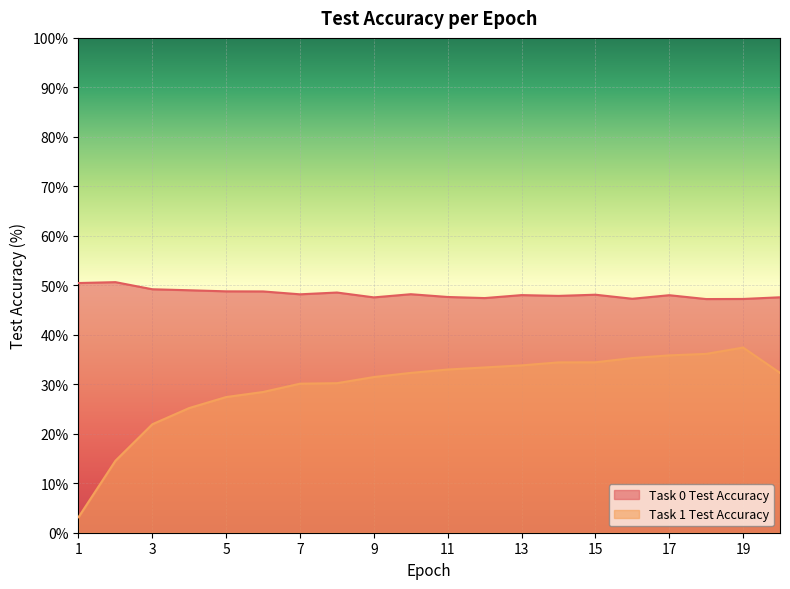

At 9, list the series in order from largest to smallest.

Task 0 Test Accuracy, Task 1 Test Accuracy